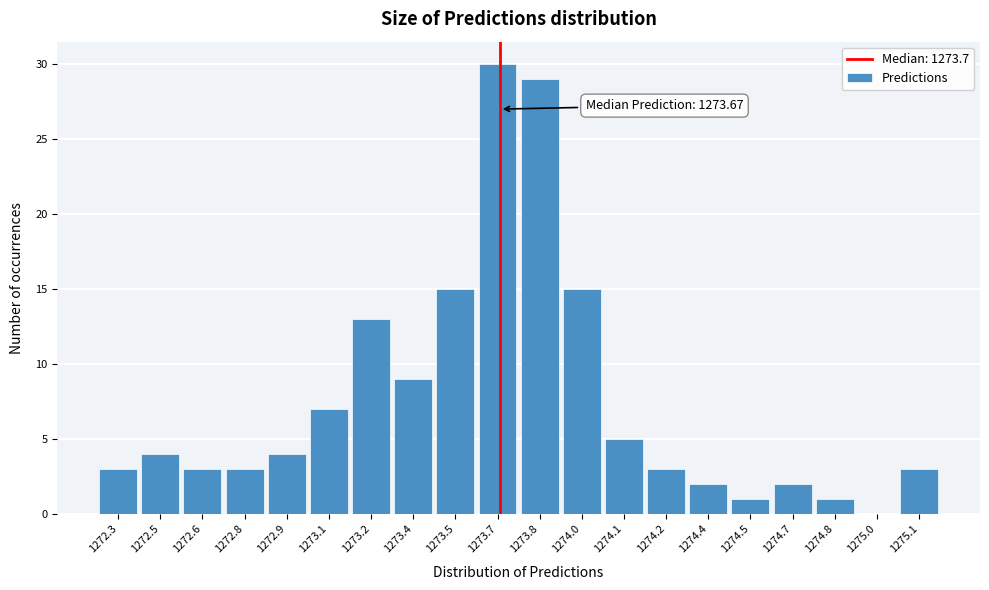

Reading left to right, extract all data points from this chart.

1272.3=3	1272.5=4	1272.6=3	1272.8=3	1272.9=4	1273.1=7	1273.2=13	1273.4=9	1273.5=15	1273.7=30	1273.8=29	1274.0=15	1274.1=5	1274.2=3	1274.4=2	1274.5=1	1274.7=2	1274.8=1	1275.0=0	1275.1=3